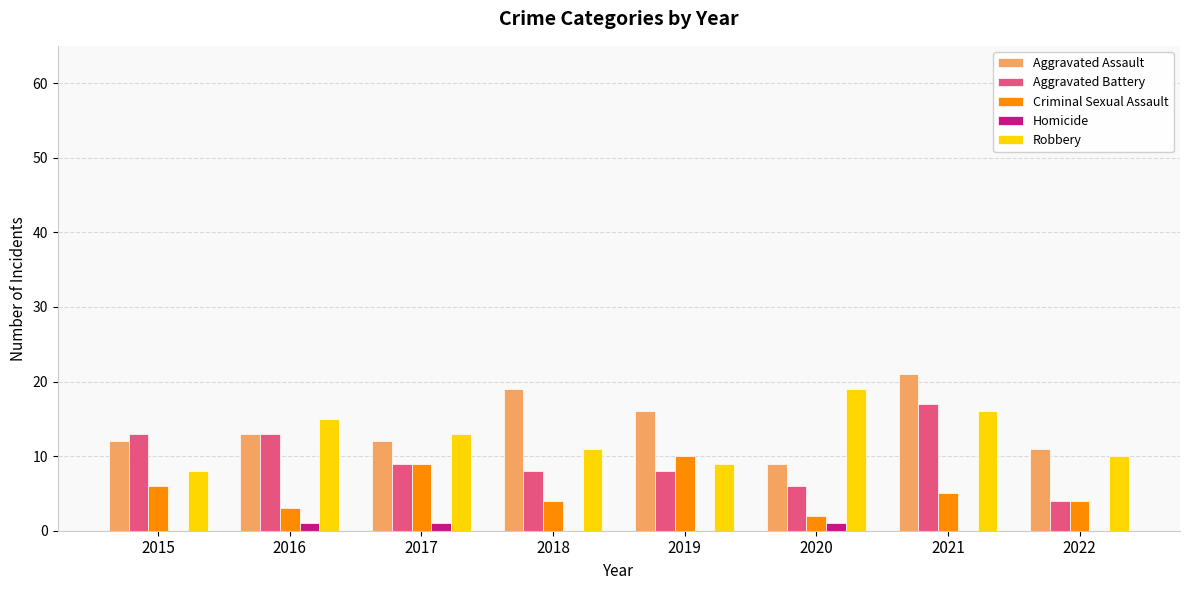

What is the sum of all Homicide values?

3